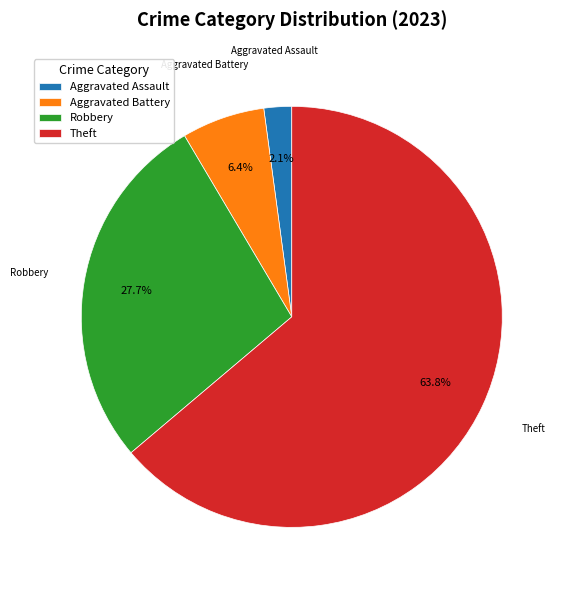

Which has a higher value, Theft or Robbery?

Theft